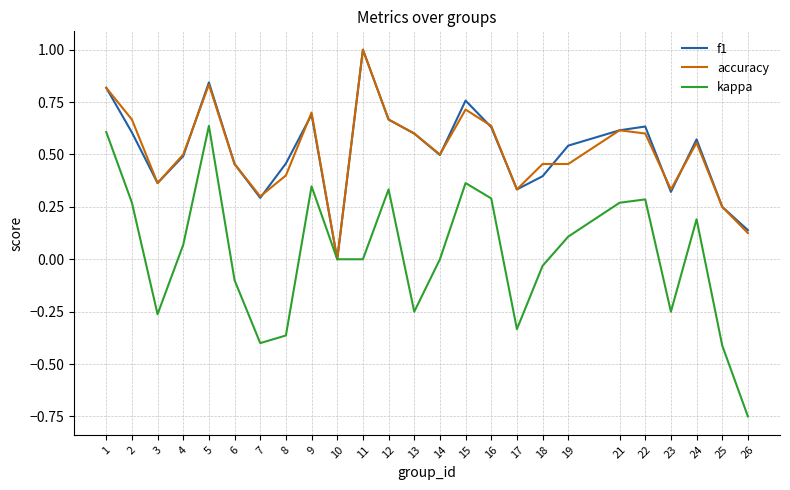

Which series has the widest spread of values?

kappa